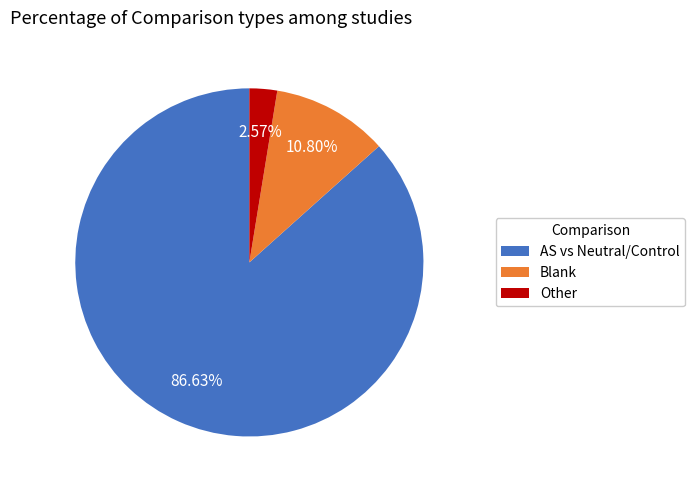

What is the smallest slice in the pie chart?

Other